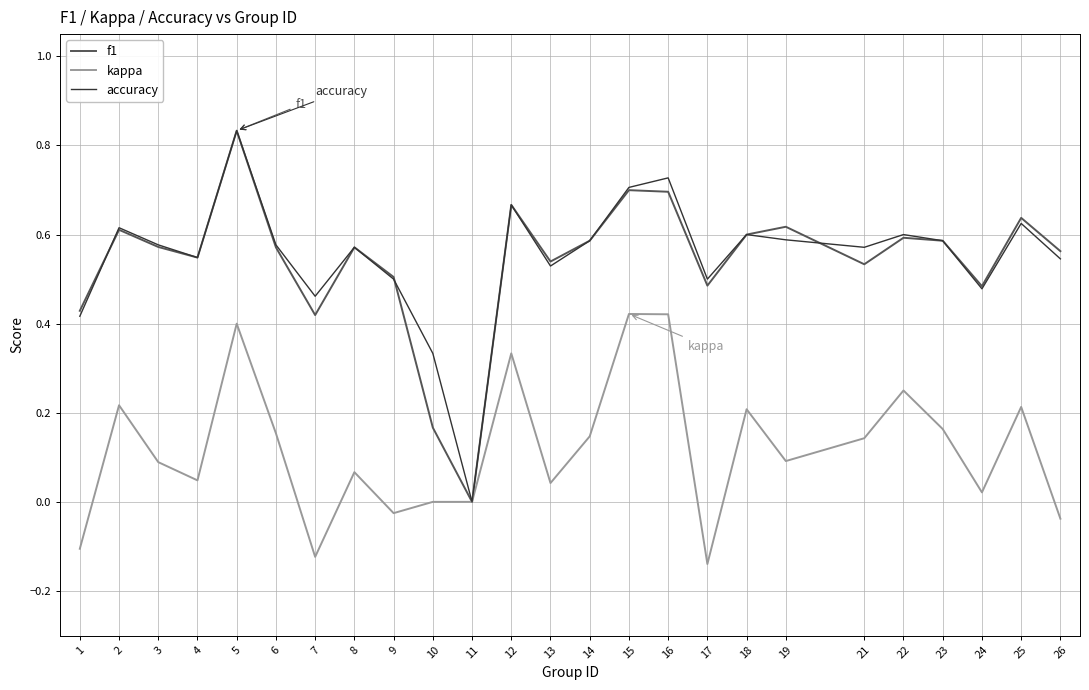

At which category is the sum across all series the highest?

5